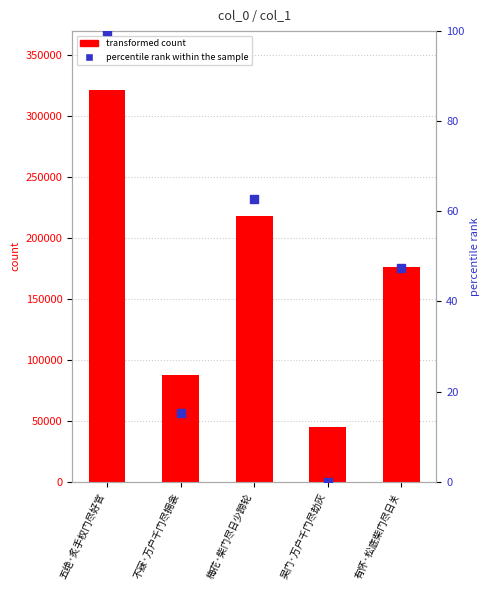

What are all the series names shown in the legend?

transformed count, percentile rank within the sample